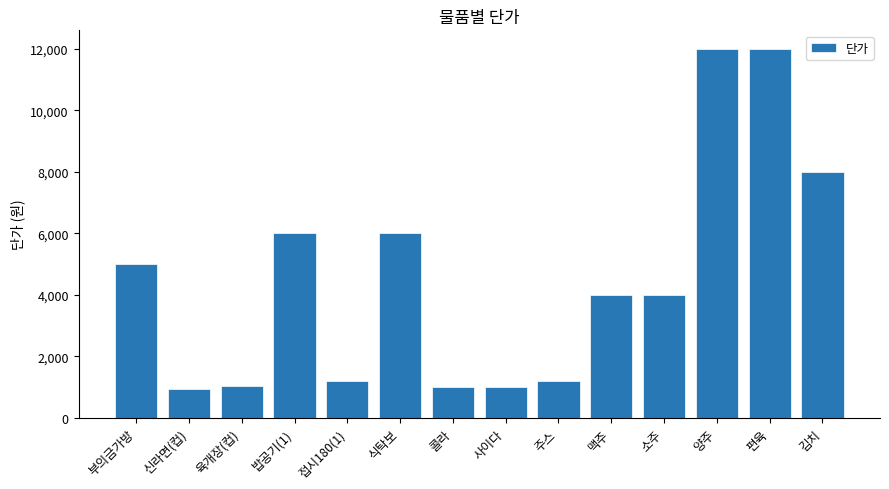

What is the greatest value displayed?

12000